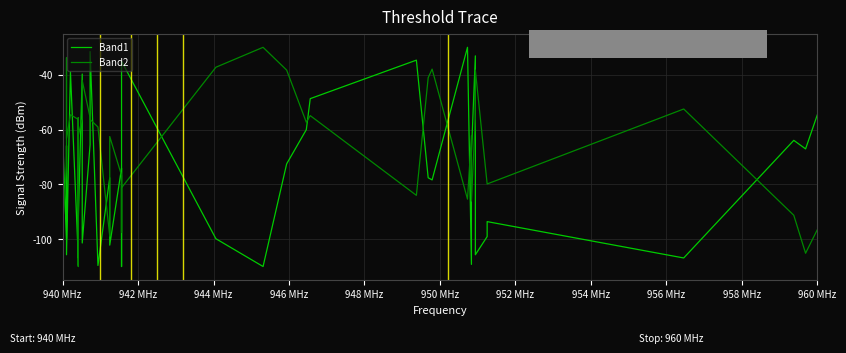

How many values in the Band1 series are below -74?

21